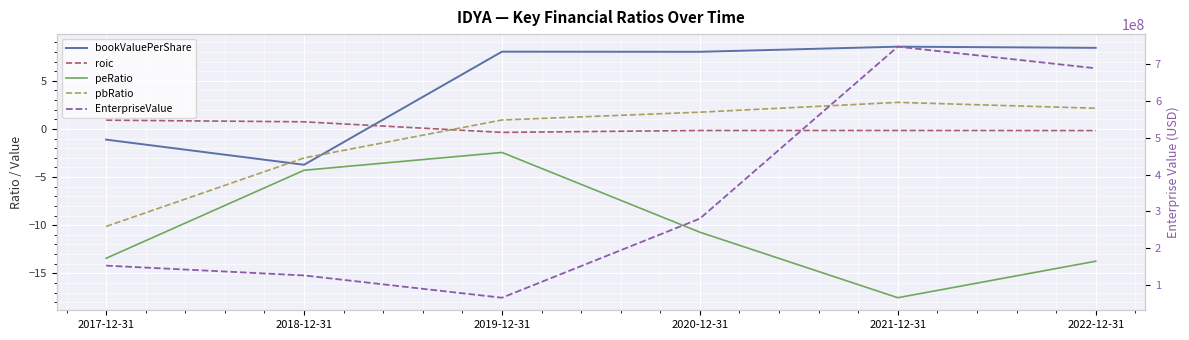

What is the value of the EnterpriseValue point at the 3rd from the left?

66432177.5